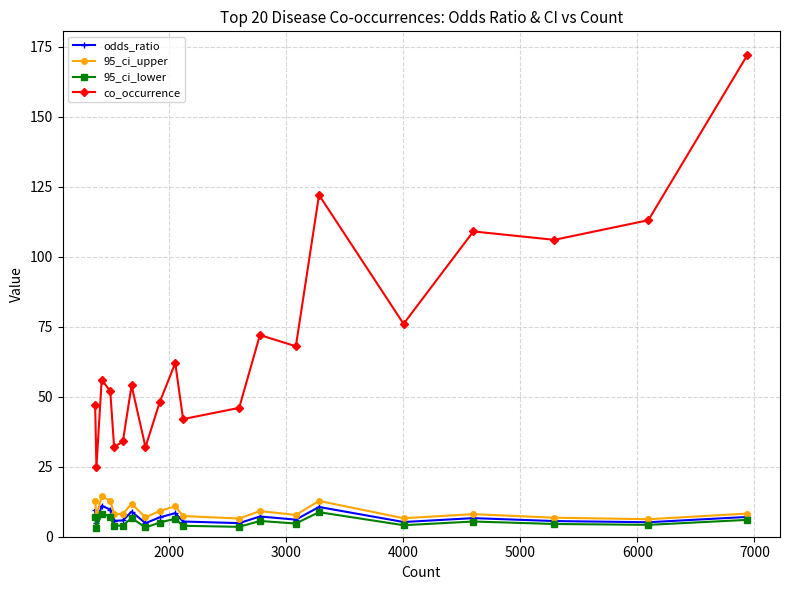

Which series has the largest total across all categories?

co_occurrence